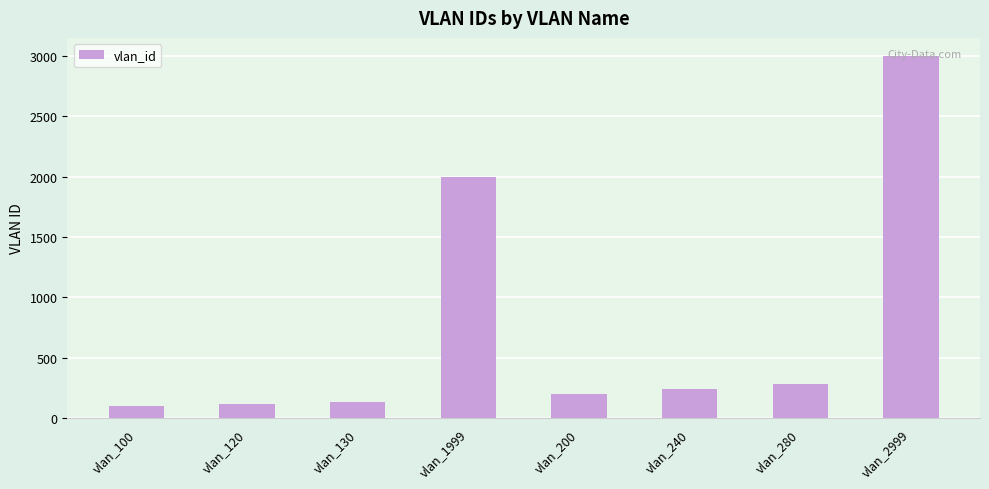

The value at vlan_2999 is 2999. True or false?

True